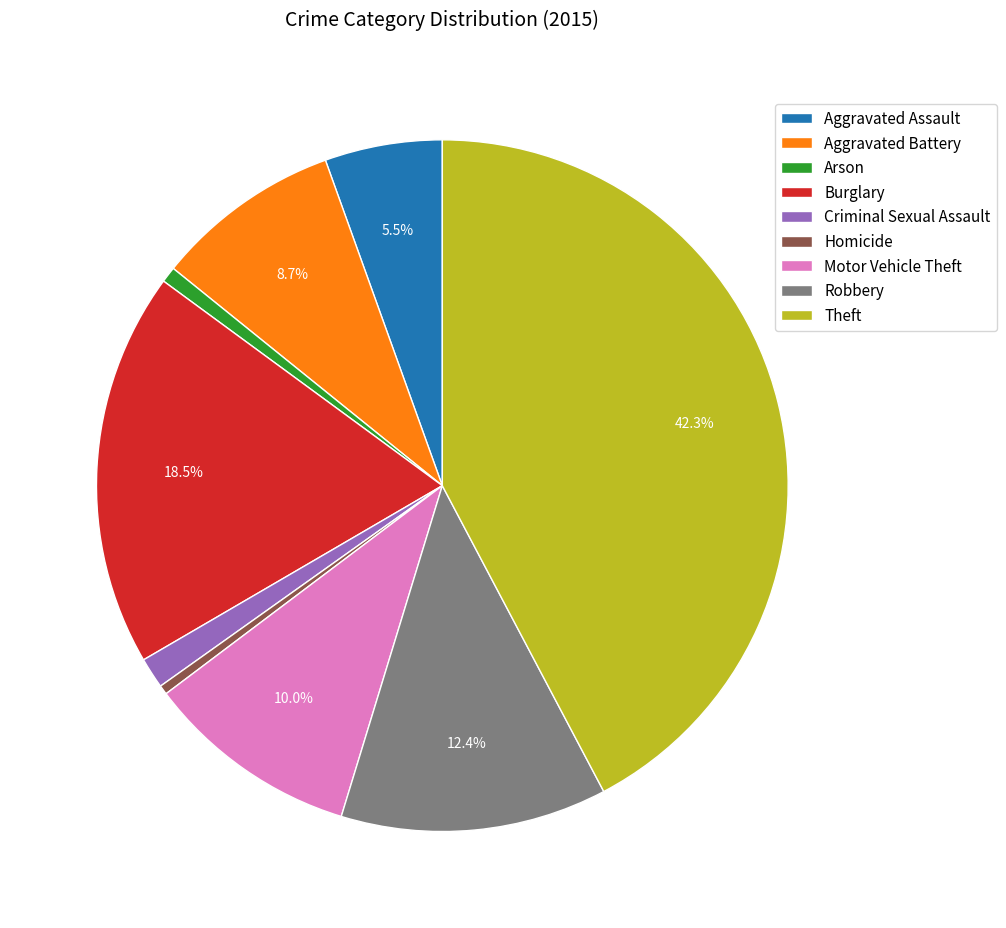

To the nearest percent, what portion does Robbery represent?

12%